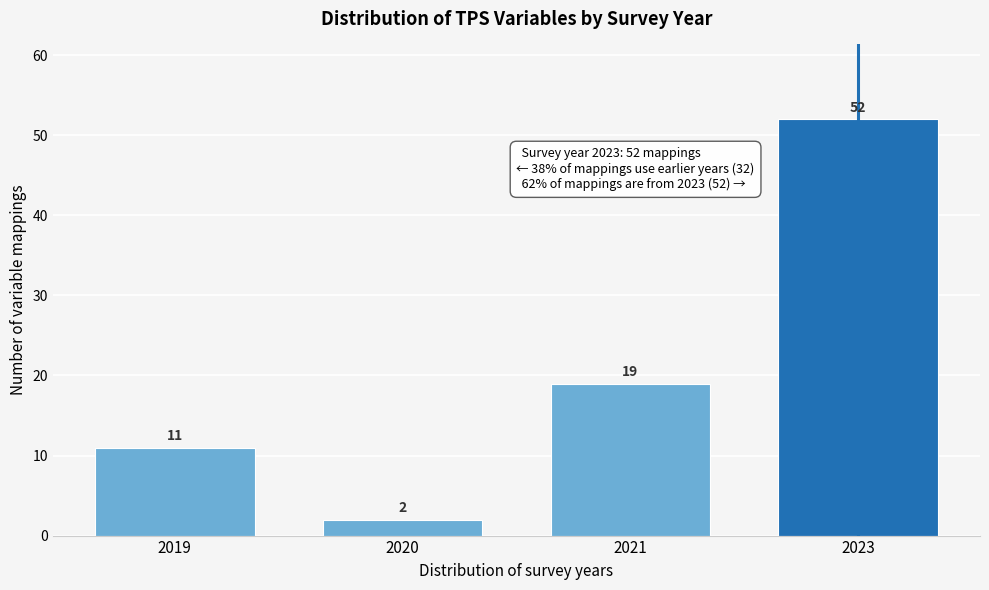

Reading left to right, list all the values displayed in this chart.

11	2	19	52